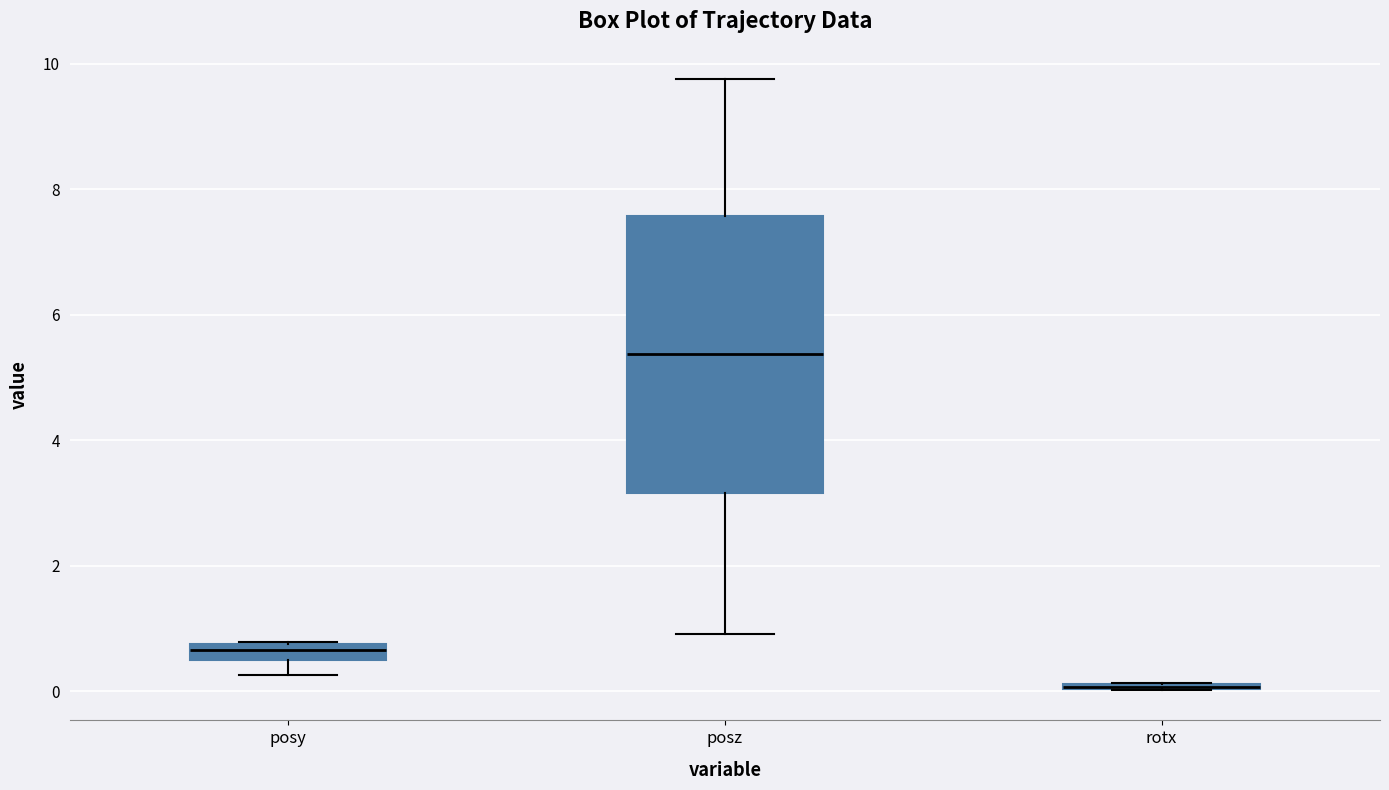

Which box is the tallest, from its lower edge to its upper edge?

posz